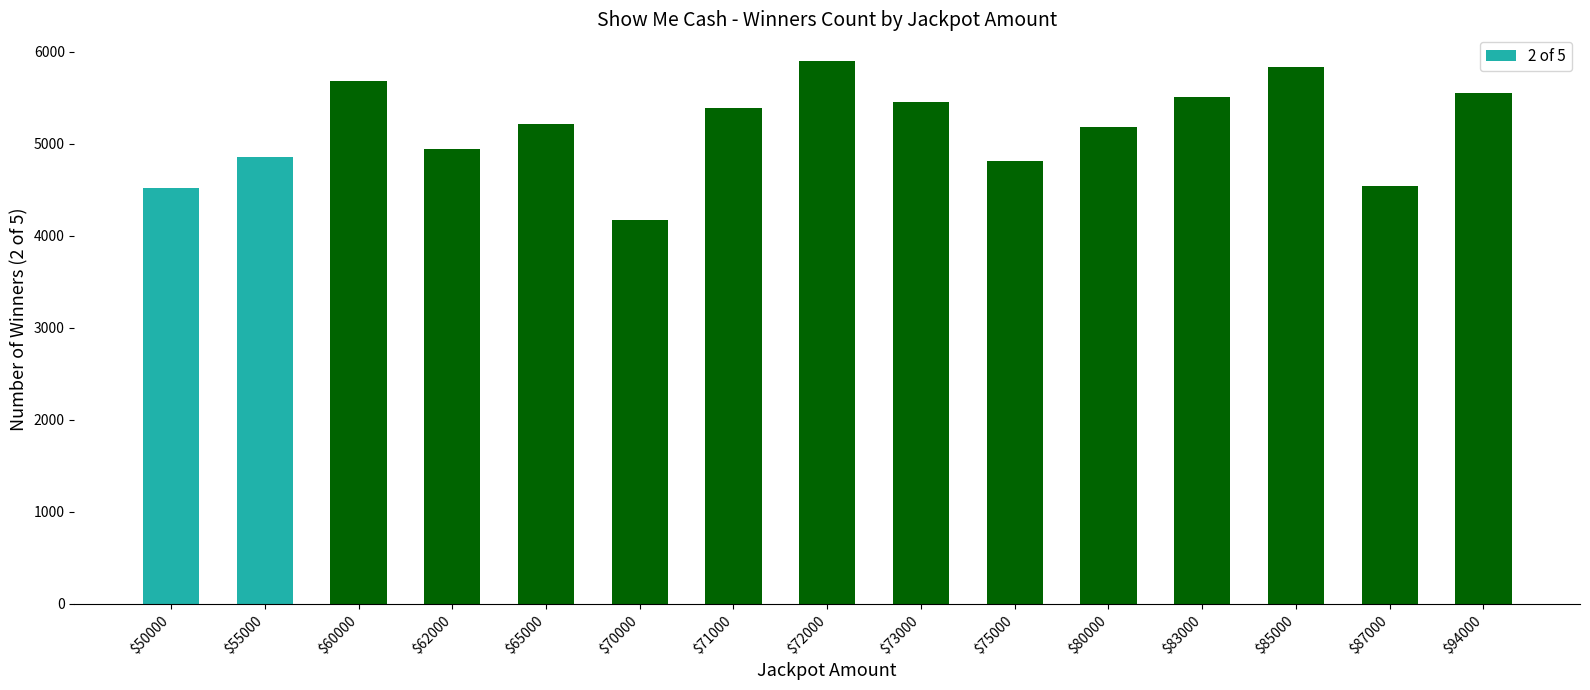

True or false: the data shows 4854 at $55000.

True